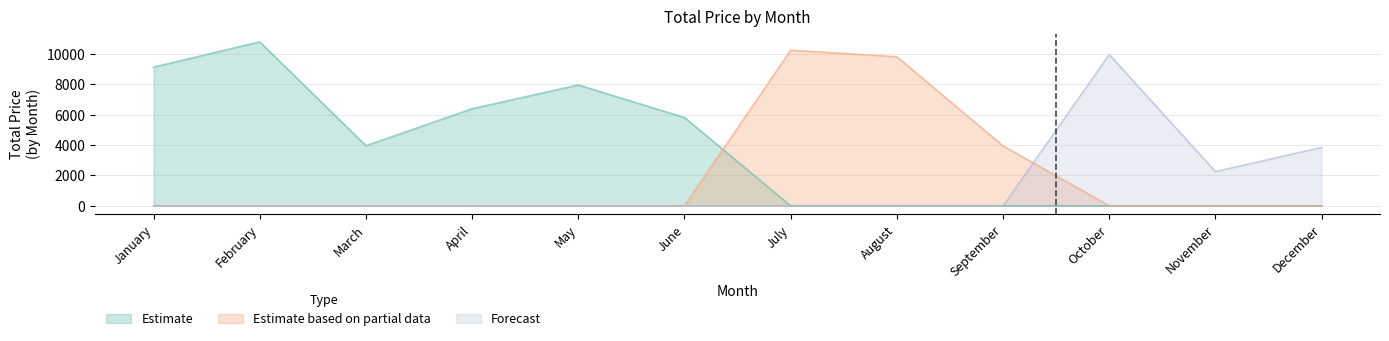

What is the spread (max minus min) of values at January?

9144.3